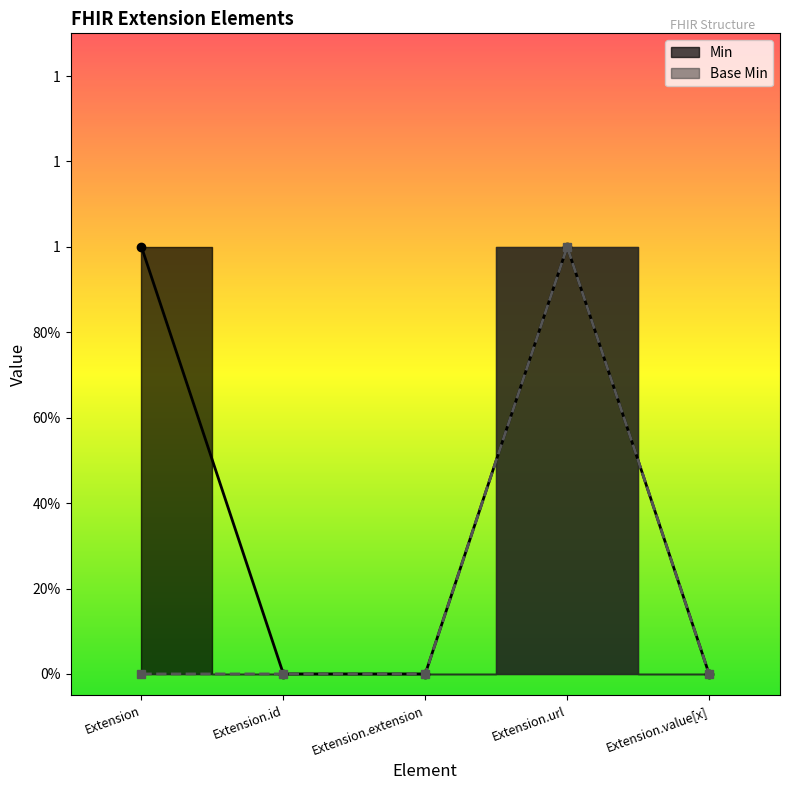

Reading left to right, what are all the values shown in this chart?

Min: Extension=1	Extension.id=0	Extension.extension=0	Extension.url=1	Extension.value[x]=0
Base Min: Extension=0	Extension.id=0	Extension.extension=0	Extension.url=1	Extension.value[x]=0